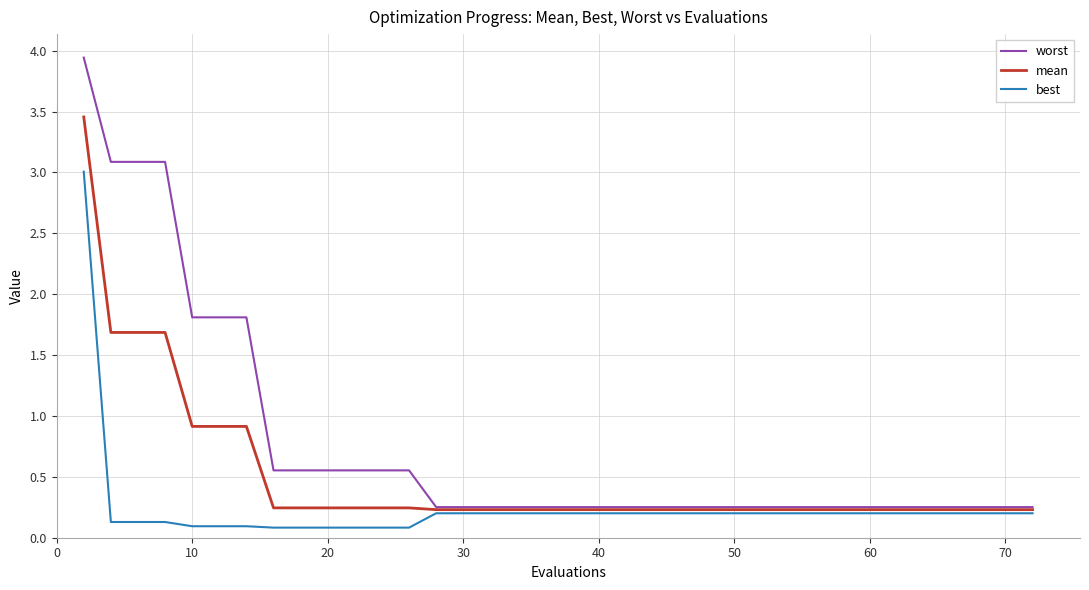

Rank the series by their average value, from highest to lowest.

worst, mean, best